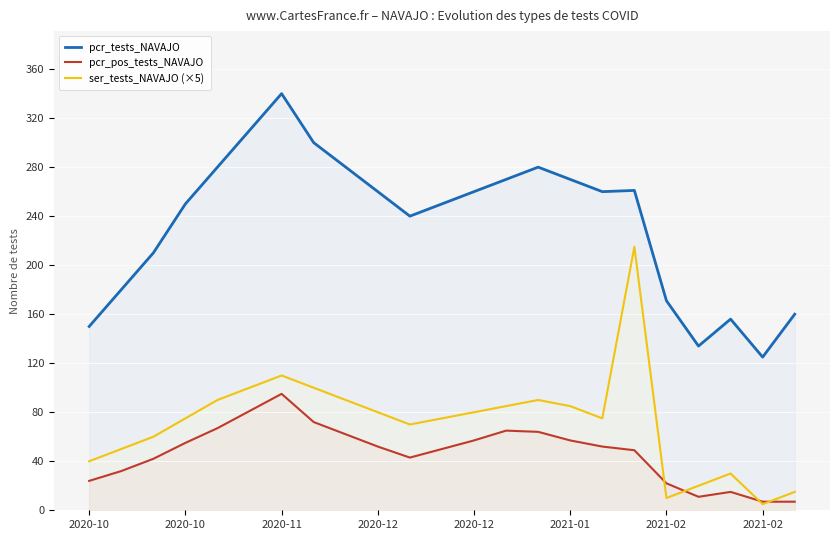

How many lines are shown in the chart?

3